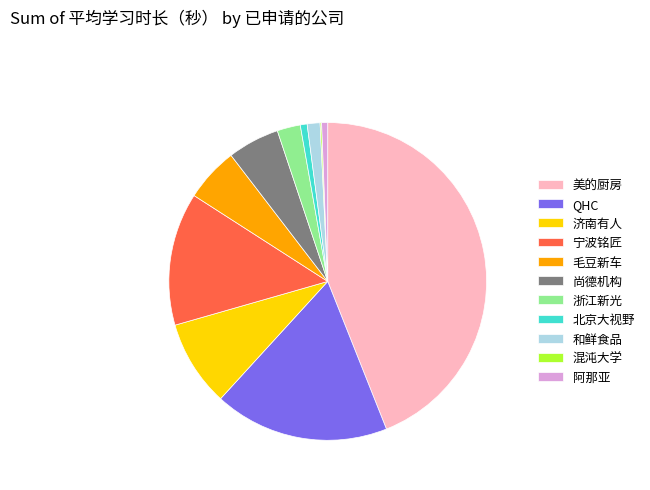

Do 北京大视野 and 阿那亚 together represent more than half of the pie?

No